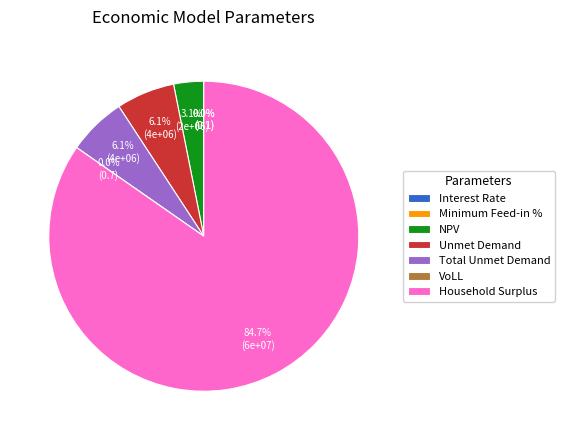

How many segments does this pie chart have?

7